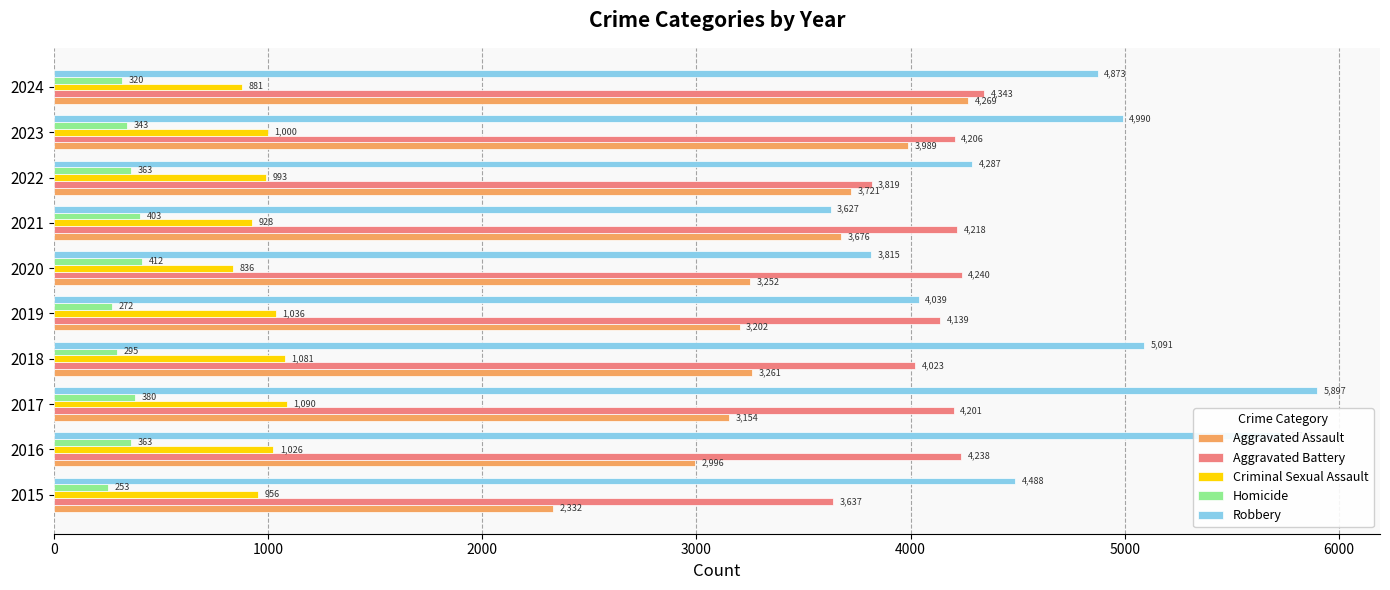

What is the average value of the Aggravated Battery series?

4106